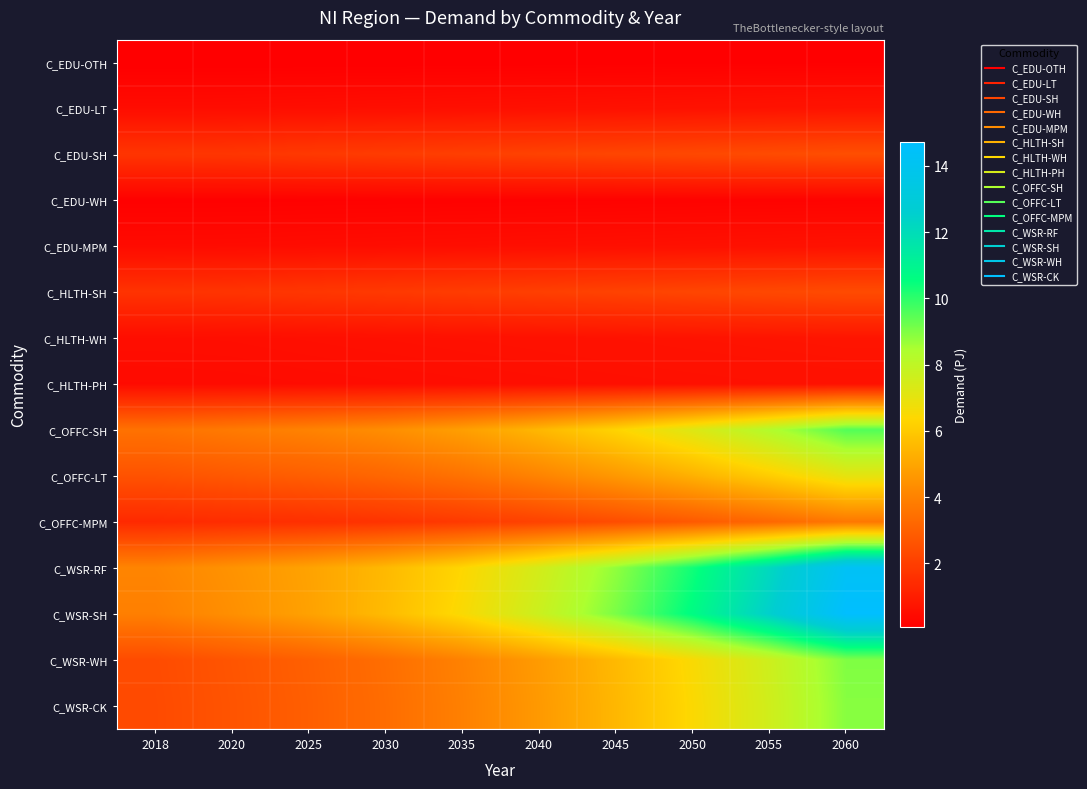

At which category is the sum across all series the highest?

2060